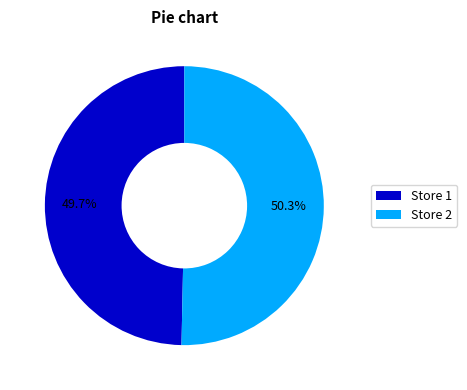

What is the ratio of the value at Store 2 to the value at Store 1?

1.0